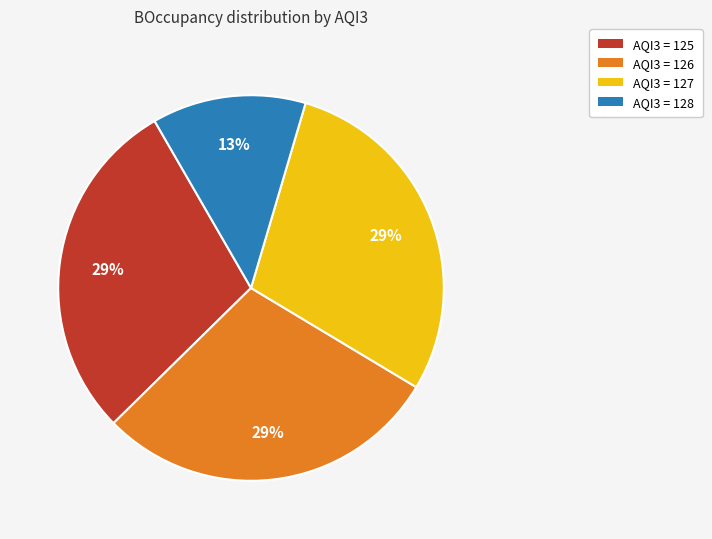

How many slices are in this pie chart?

4